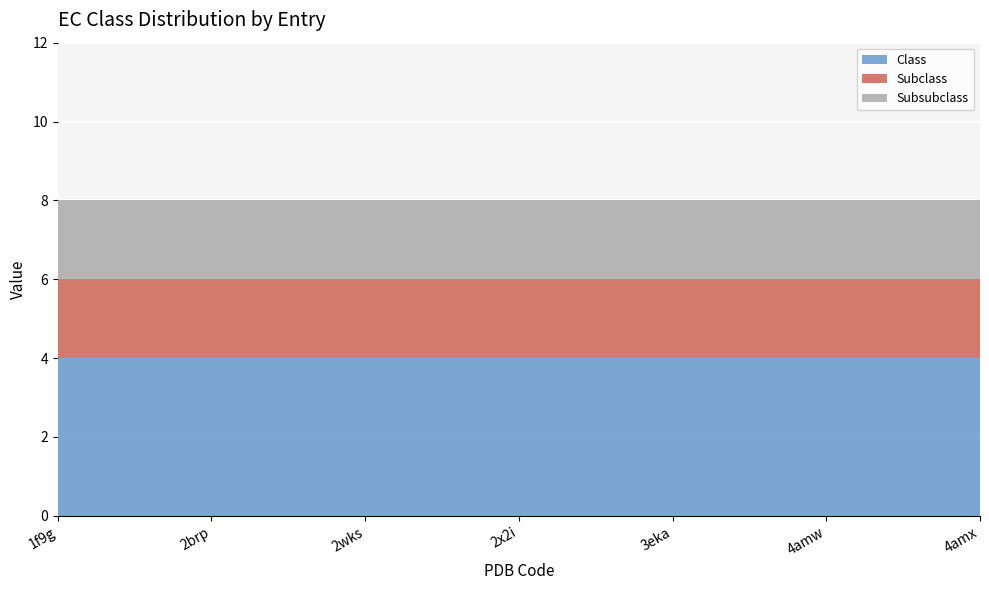

Which has a higher value, 2wks or 4amx?

2wks